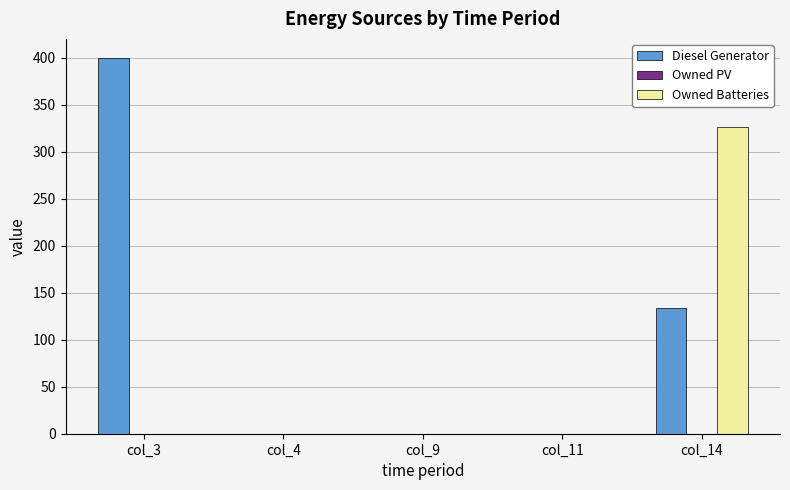

Reading left to right, what are all the values shown in this chart?

Diesel Generator: col_3=400	col_4=0	col_9=0	col_11=0	col_14=134
Owned Batteries: col_3=0	col_4=0	col_9=0	col_11=0	col_14=326